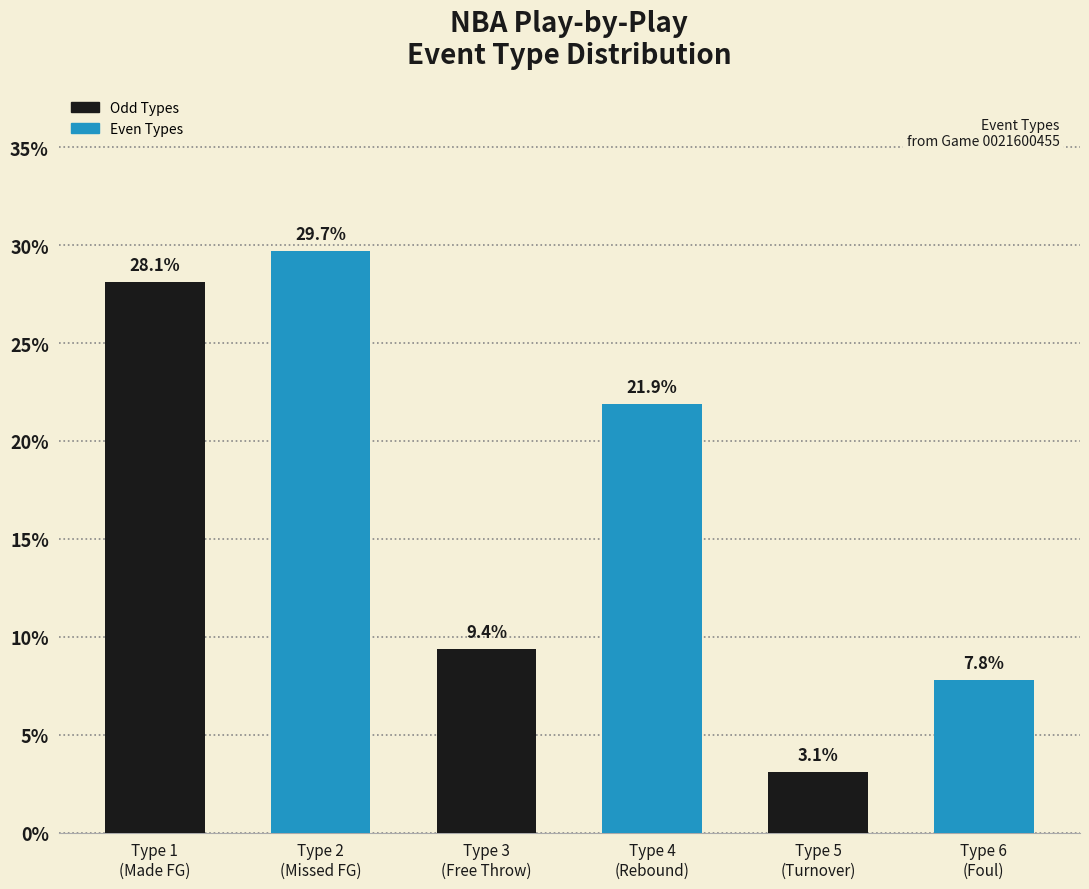

How many bars are there in total?

6